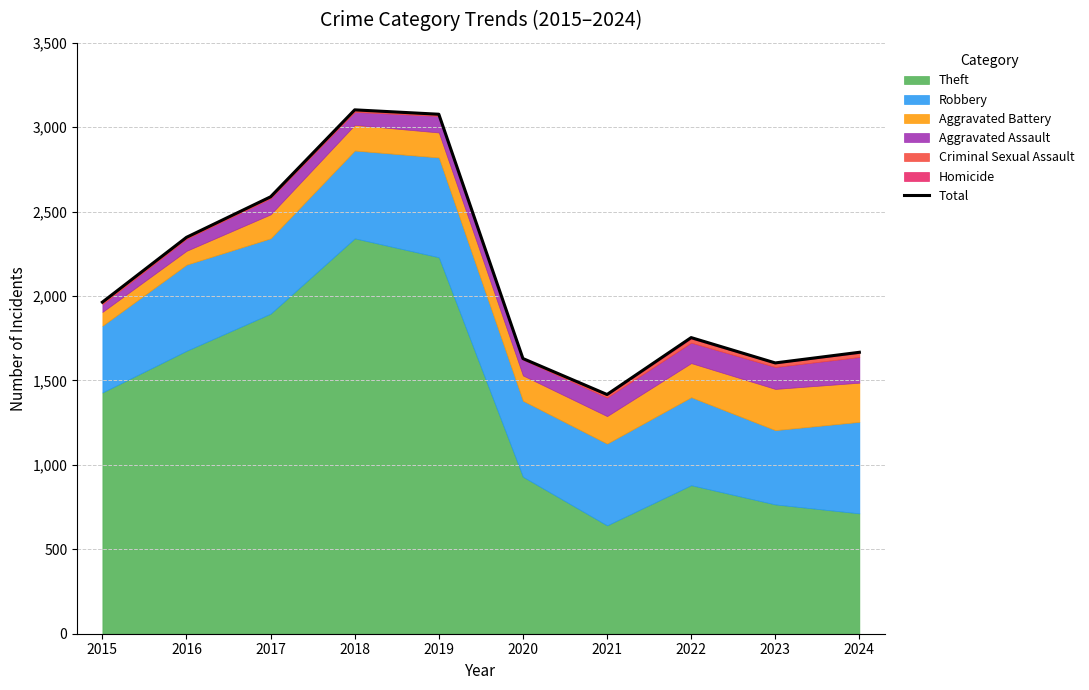

At which category does the data reach its first local valley?

2021